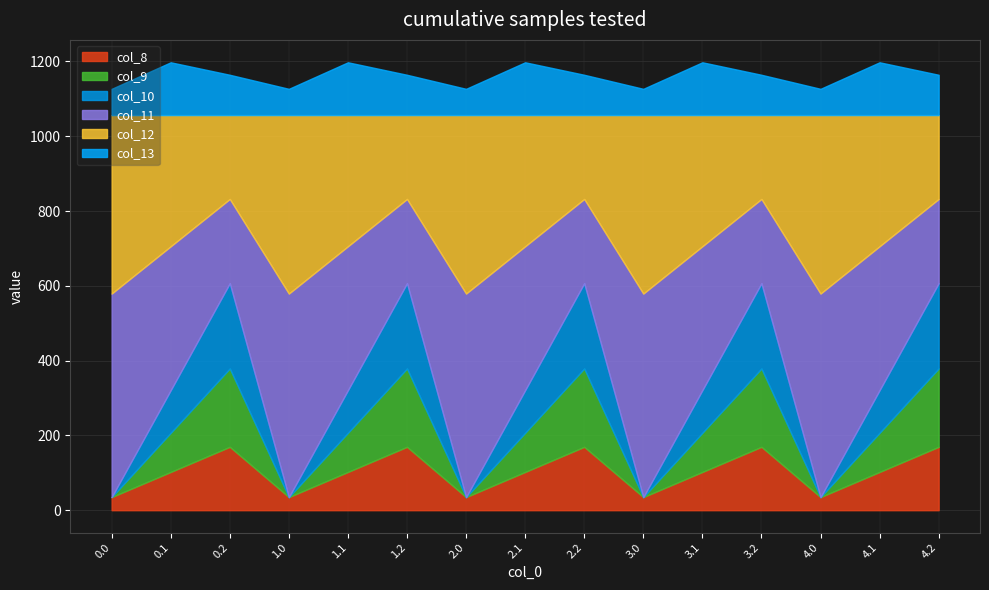

The col_8 series shows 167.6 at 4.1. True or false?

False